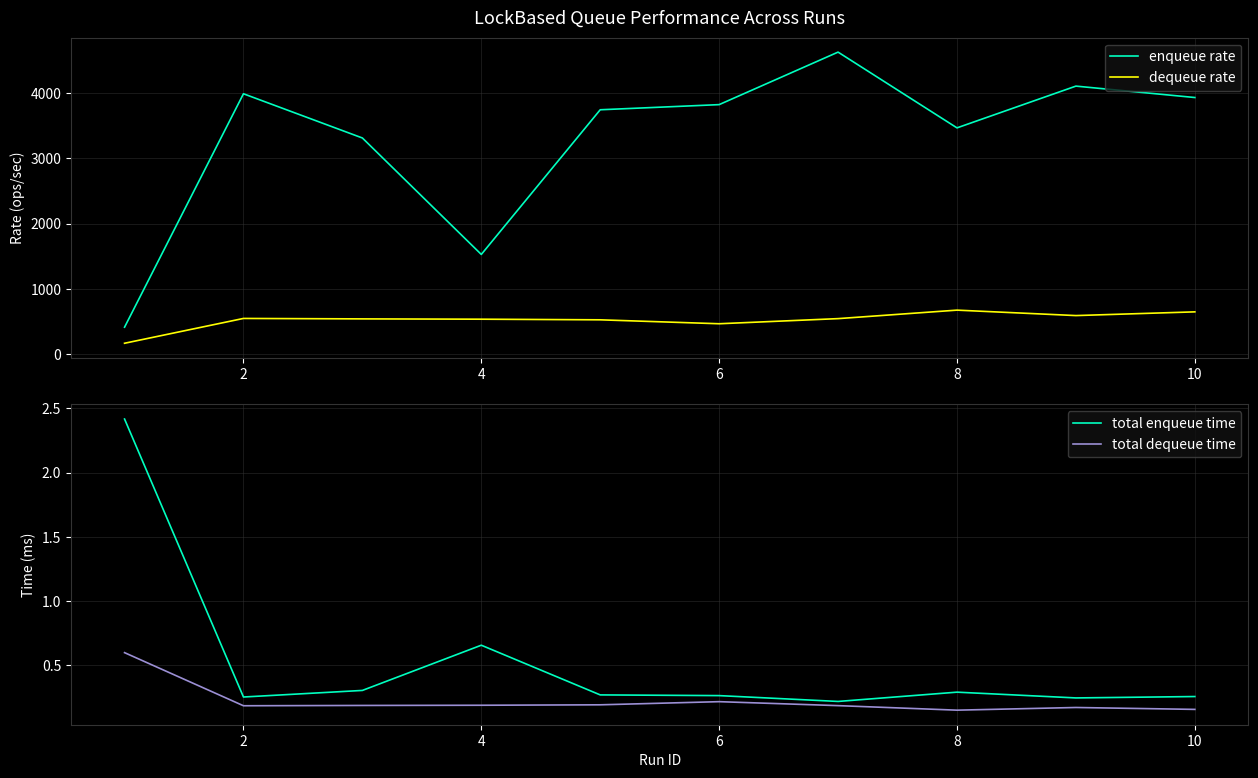

True or false: enqueue rate and dequeue rate cross at least once.

False